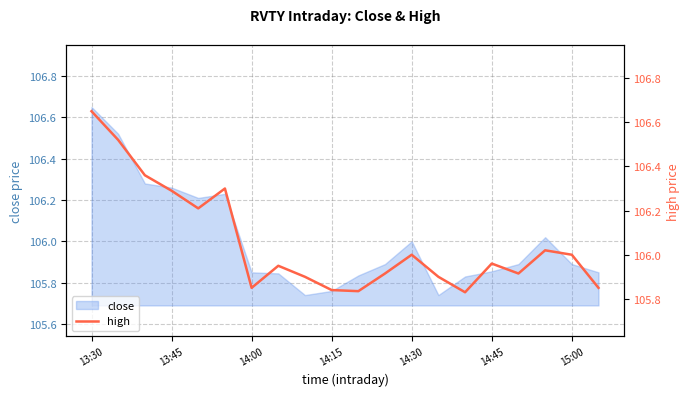

What value does the data have at 16?

105.9